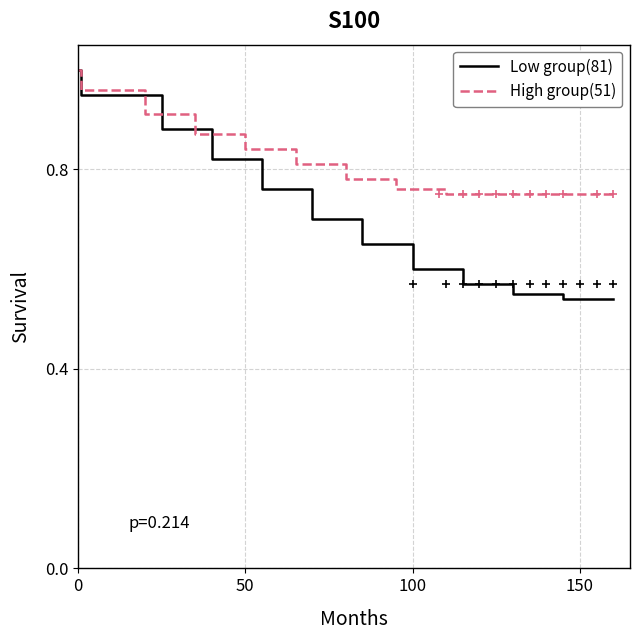

What are all the series names shown in the legend?

Low group(81), High group(51)